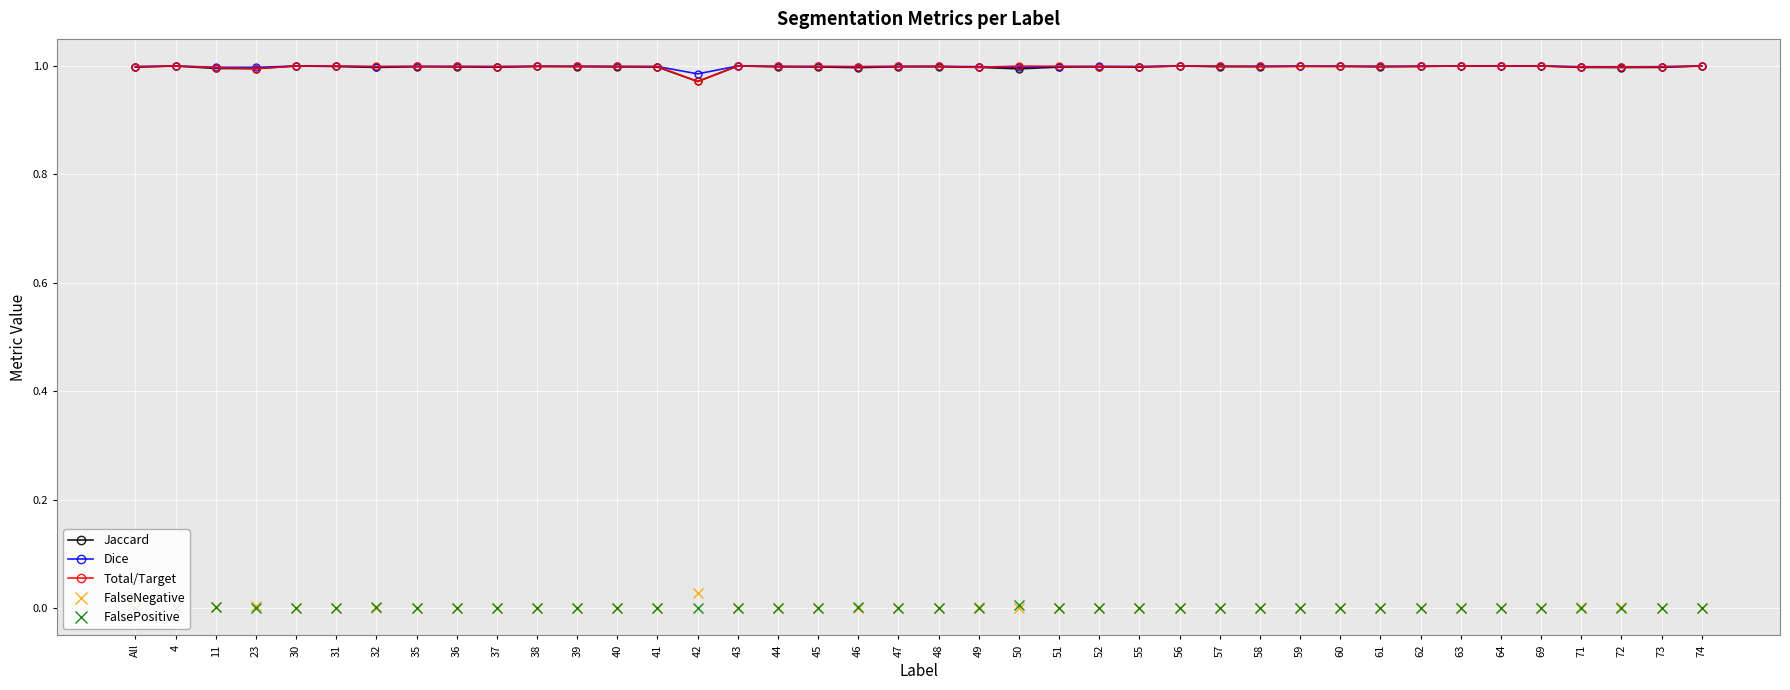

At which label is FalseNegative closest to 0?

4